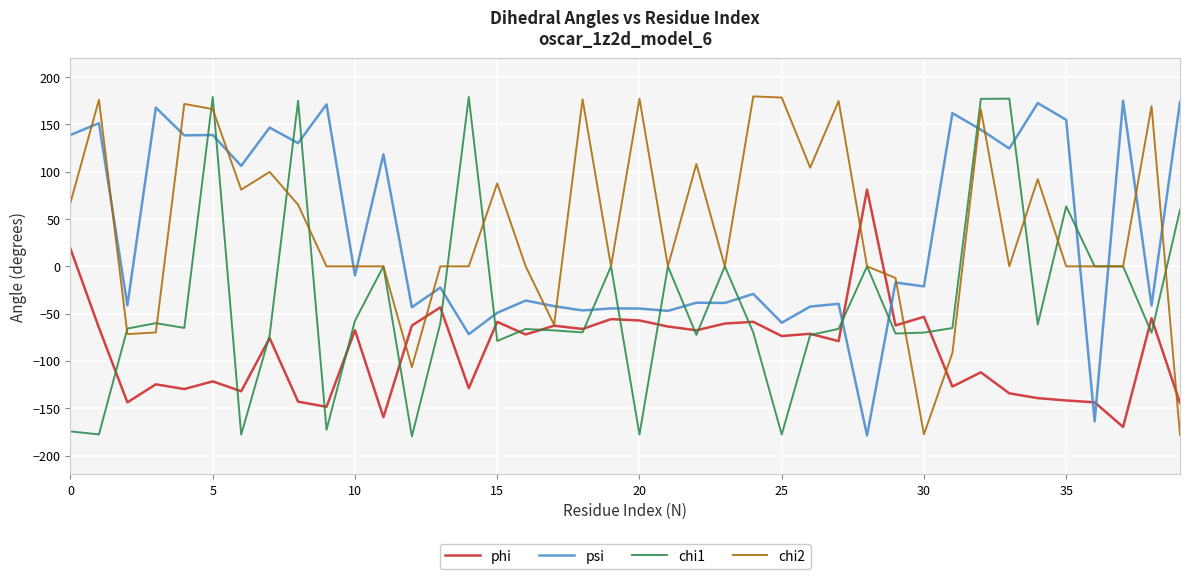

Which series has the largest total across all categories?

chi2